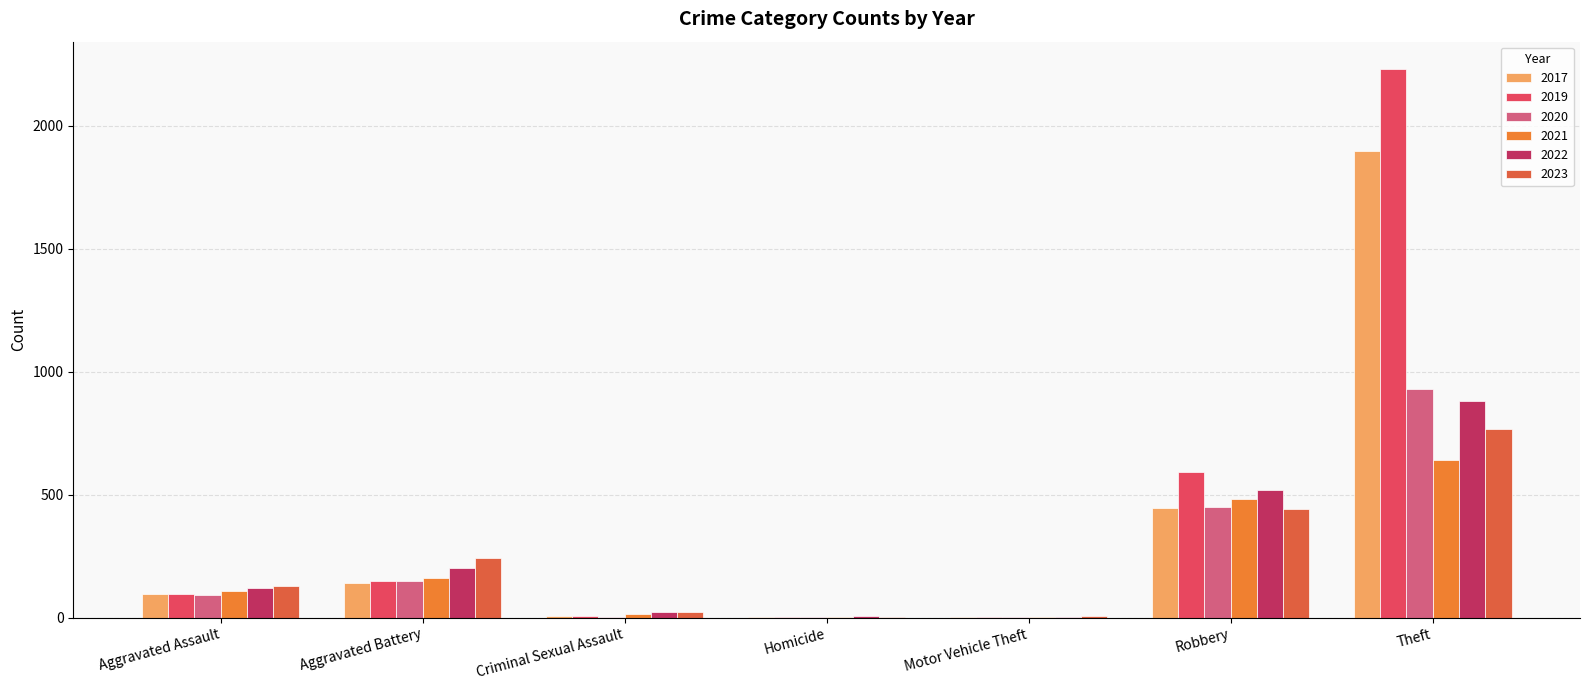

The value of 2017 at Aggravated Battery is 142. True or false?

True